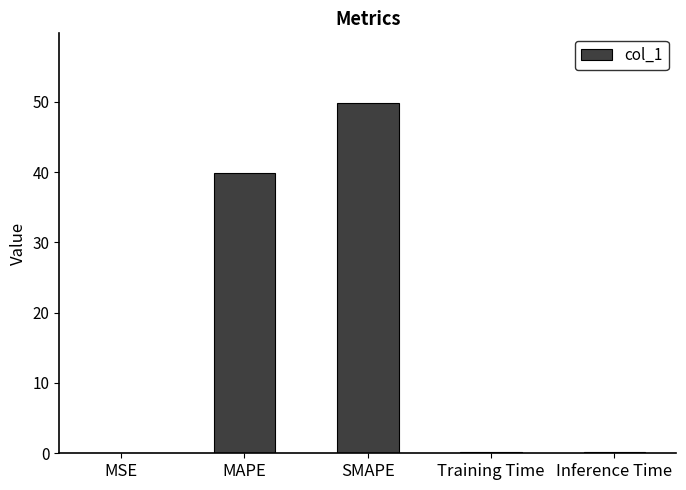

True or false: the data shows 49.8 at SMAPE.

True